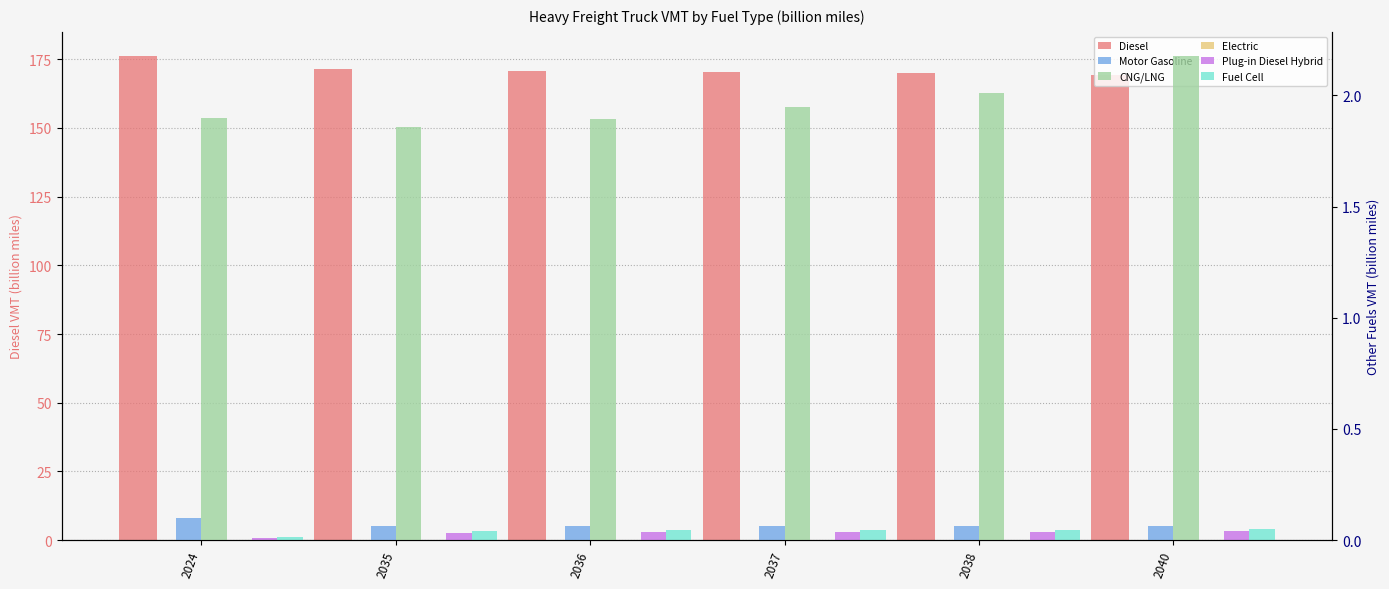

Which series has the largest total across all categories?

Diesel